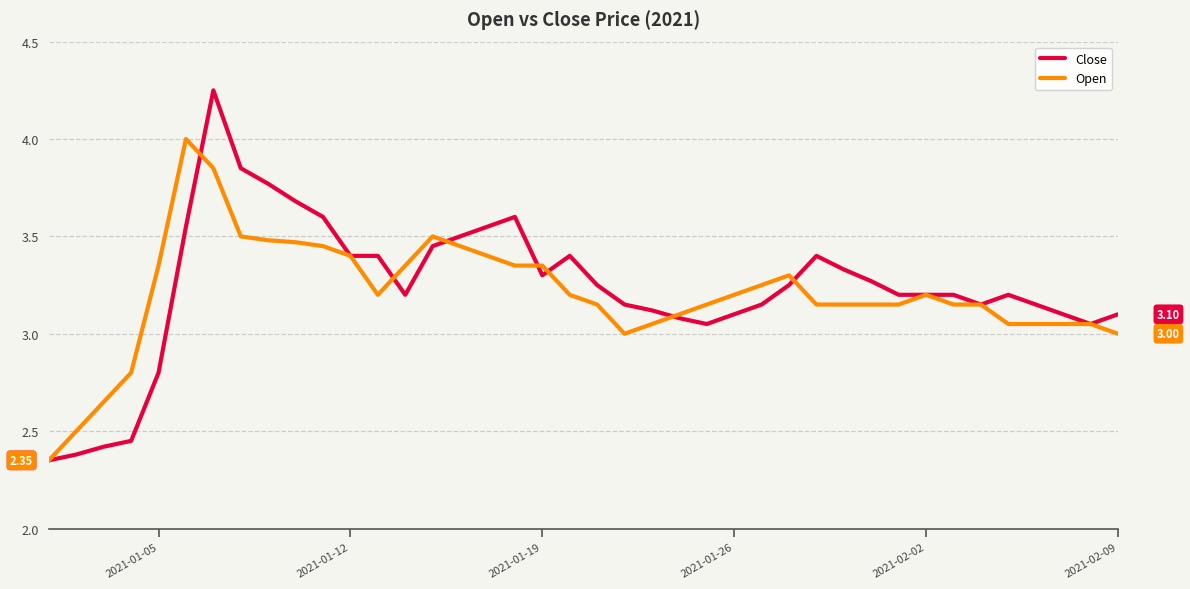

List the series in order of their peak value, highest first.

Close, Open